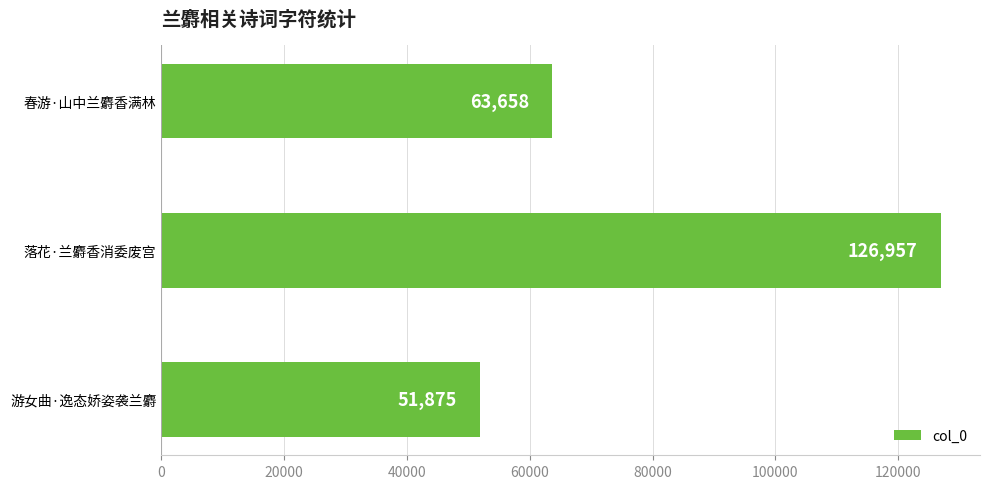

How many bars are there in total?

3